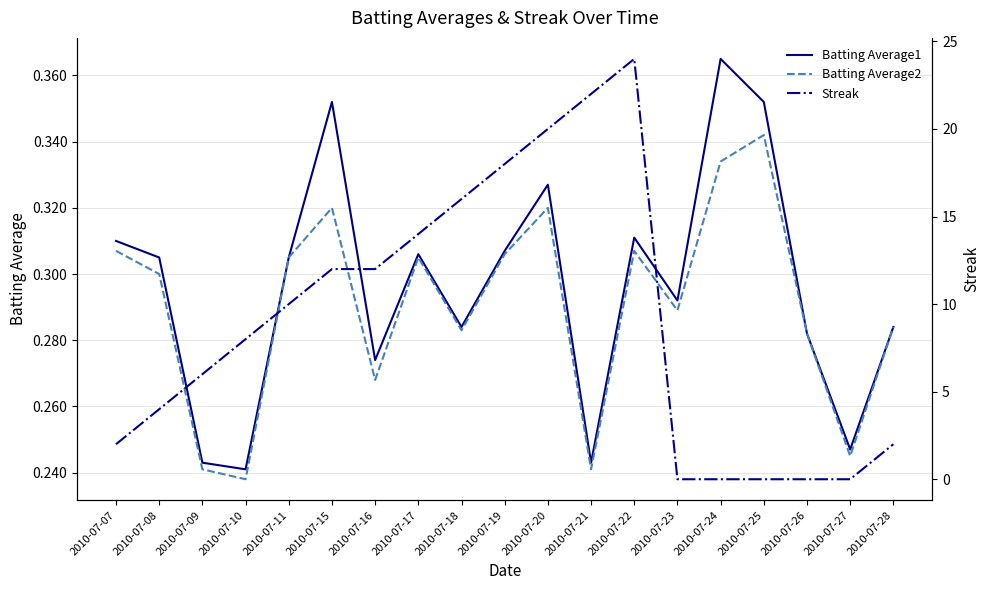

Is it true that Batting Average1 equals 0.3 at 2010-07-08?

True